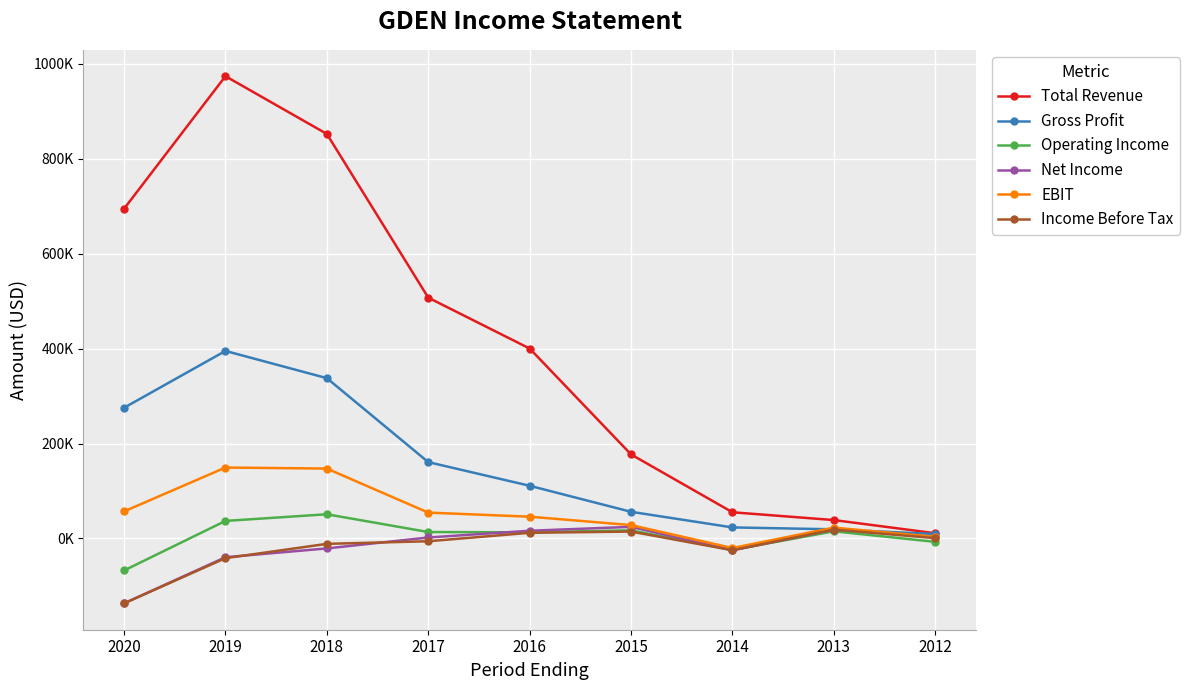

Reading right to left, extract all data points from this chart.

Total Revenue: 11000	38800	55200	177000	400000	507100	851800	973400	694200
Gross Profit: 9300	19300	23300	56200	111000	160800	337600	394900	275200
Operating Income: -7100	15100	-24000	17200	13000	13600	51000	37000	-67400
Net Income: 3200	18700	-24800	24500	16300	2100	-20900	-39500	-136600
EBIT: 3400	22900	-20100	28200	45900	54500	147200	149400	57000
Income Before Tax: 700	18700	-24800	14600	12000	-5800	-11300	-41400	-136600